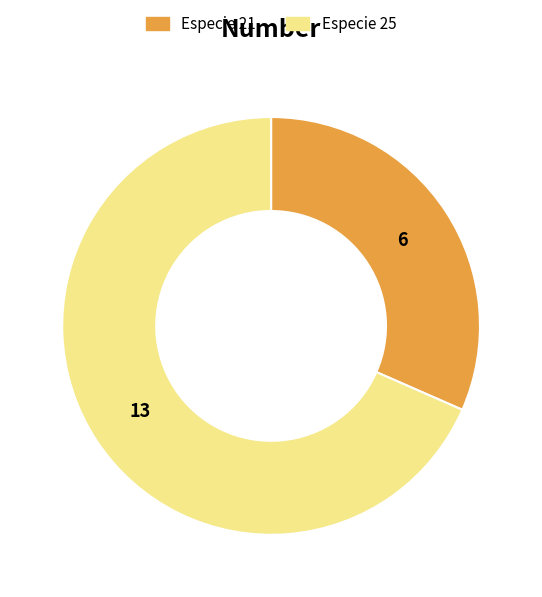

Approximately how many times larger is the value at Especie 21 compared to Especie 25?

0.5